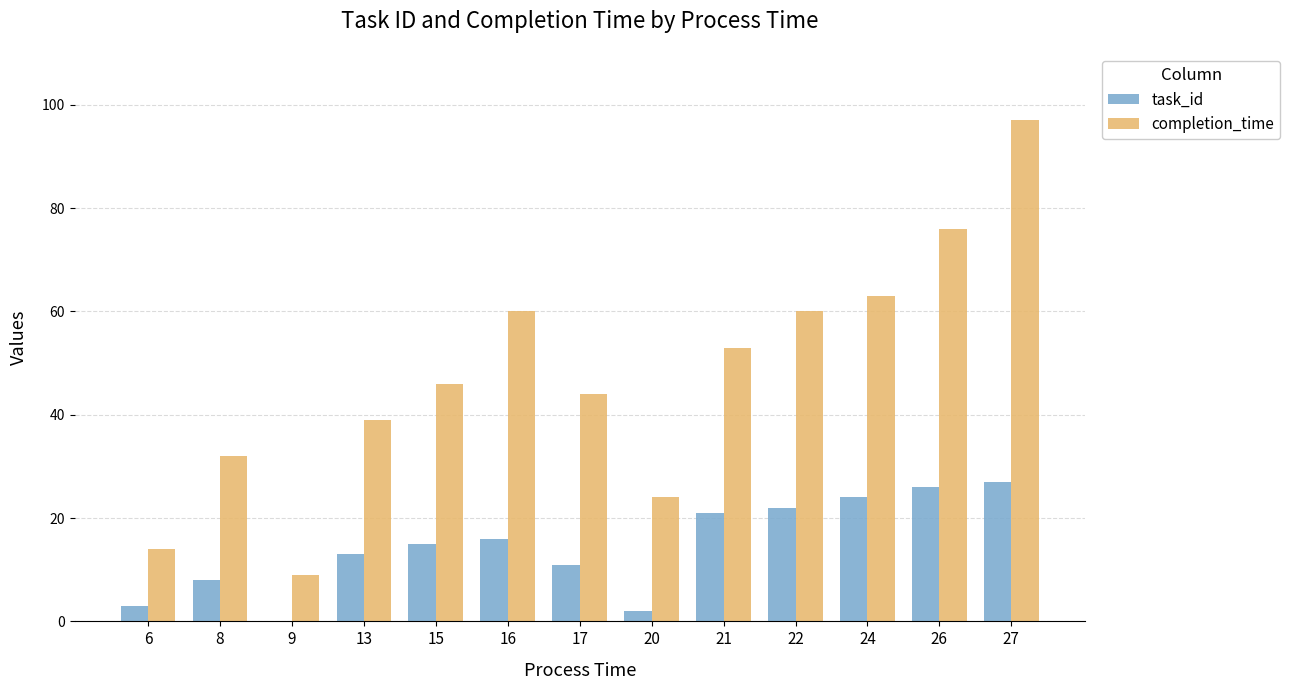

Which series has the largest total across all categories?

completion_time